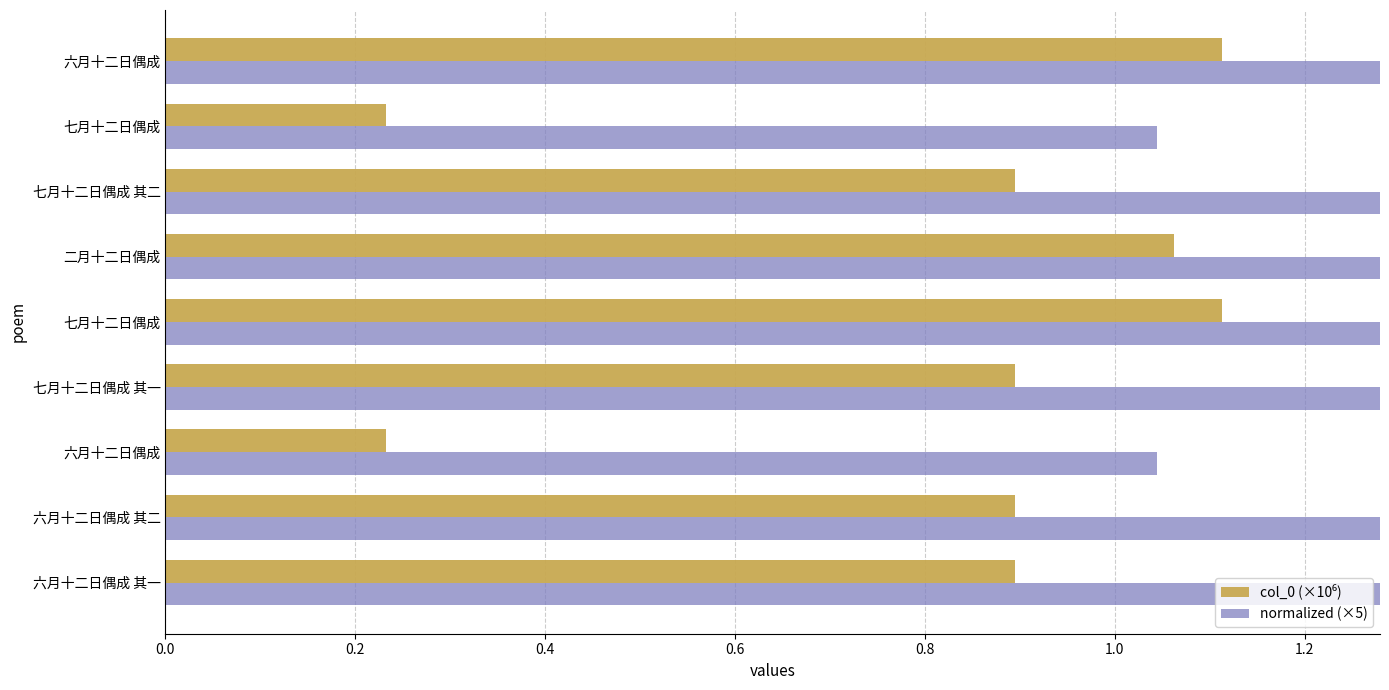

What is the value of the normalized (×5) bar at the 3rd from the left?

1.0